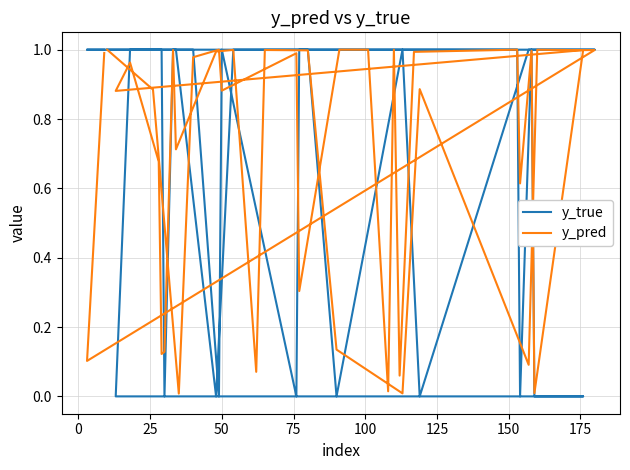

How many interior local valleys does the y_true series have?

7